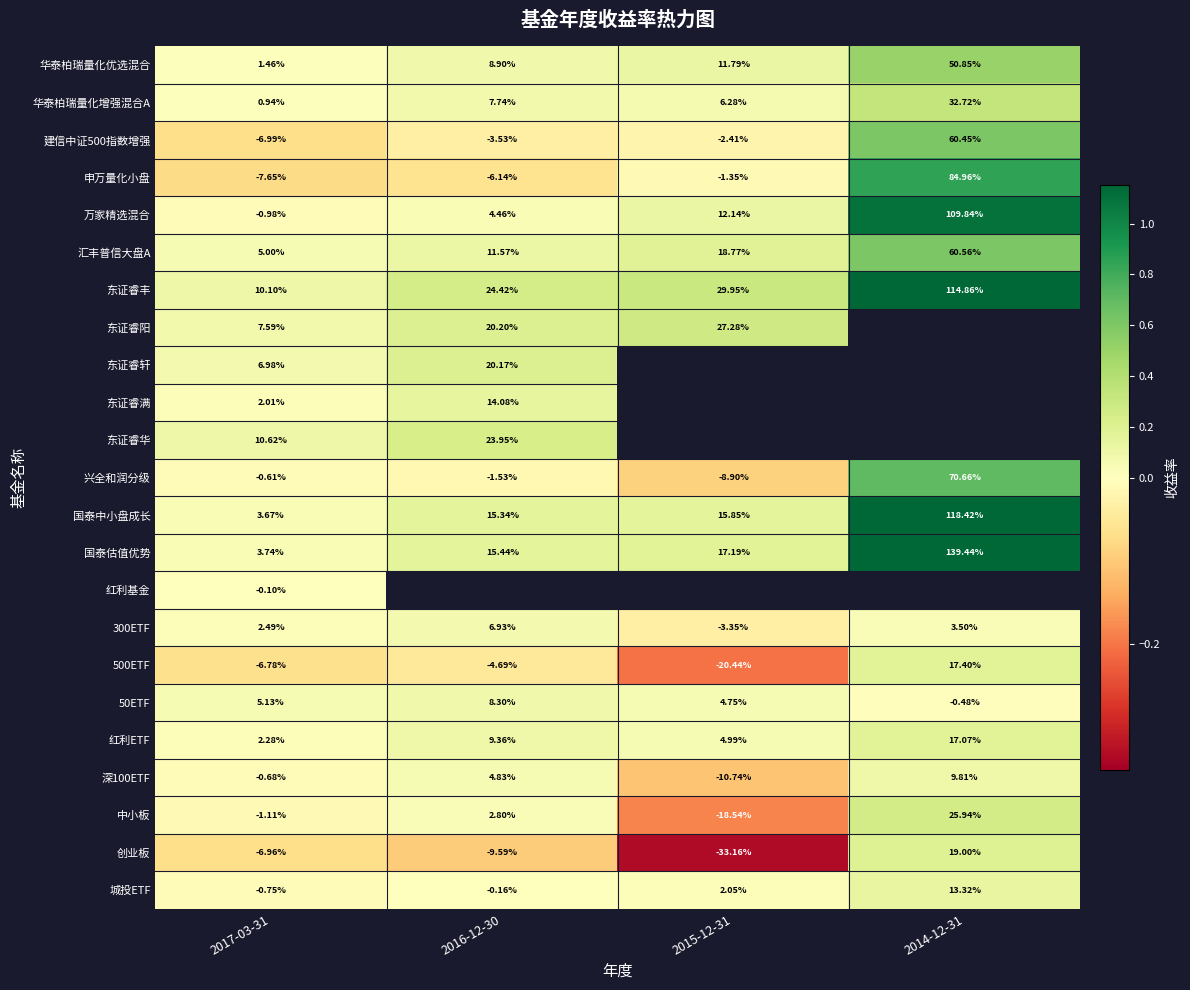

Is the value of 申万量化小盘 at 2017-03-31 greater than the value of 300ETF at 2017-03-31?

No